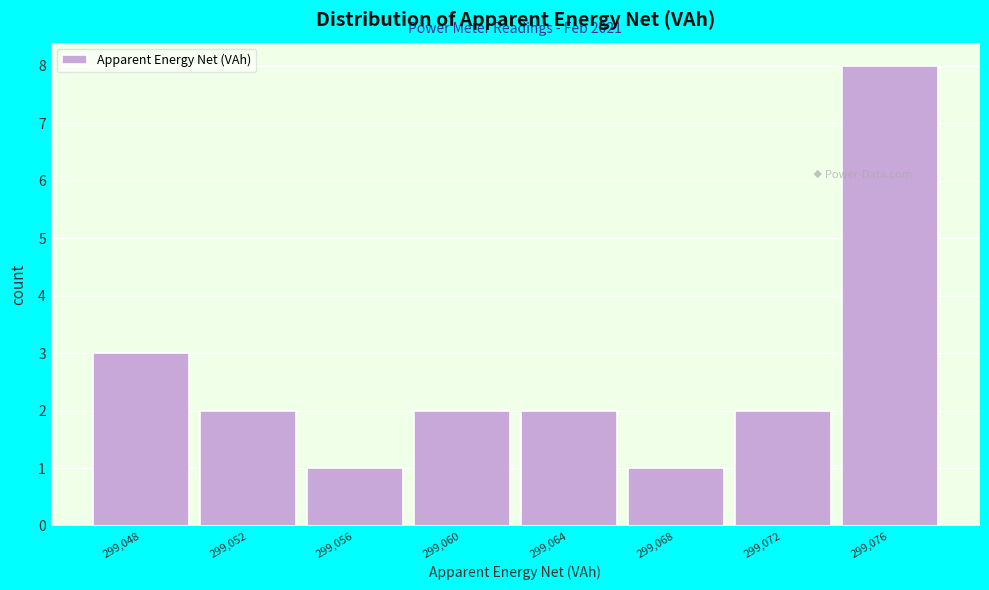

Reading left to right, list all the values displayed in this chart.

299,048=3	299,052=2	299,056=1	299,060=2	299,064=2	299,068=1	299,072=2	299,076=8